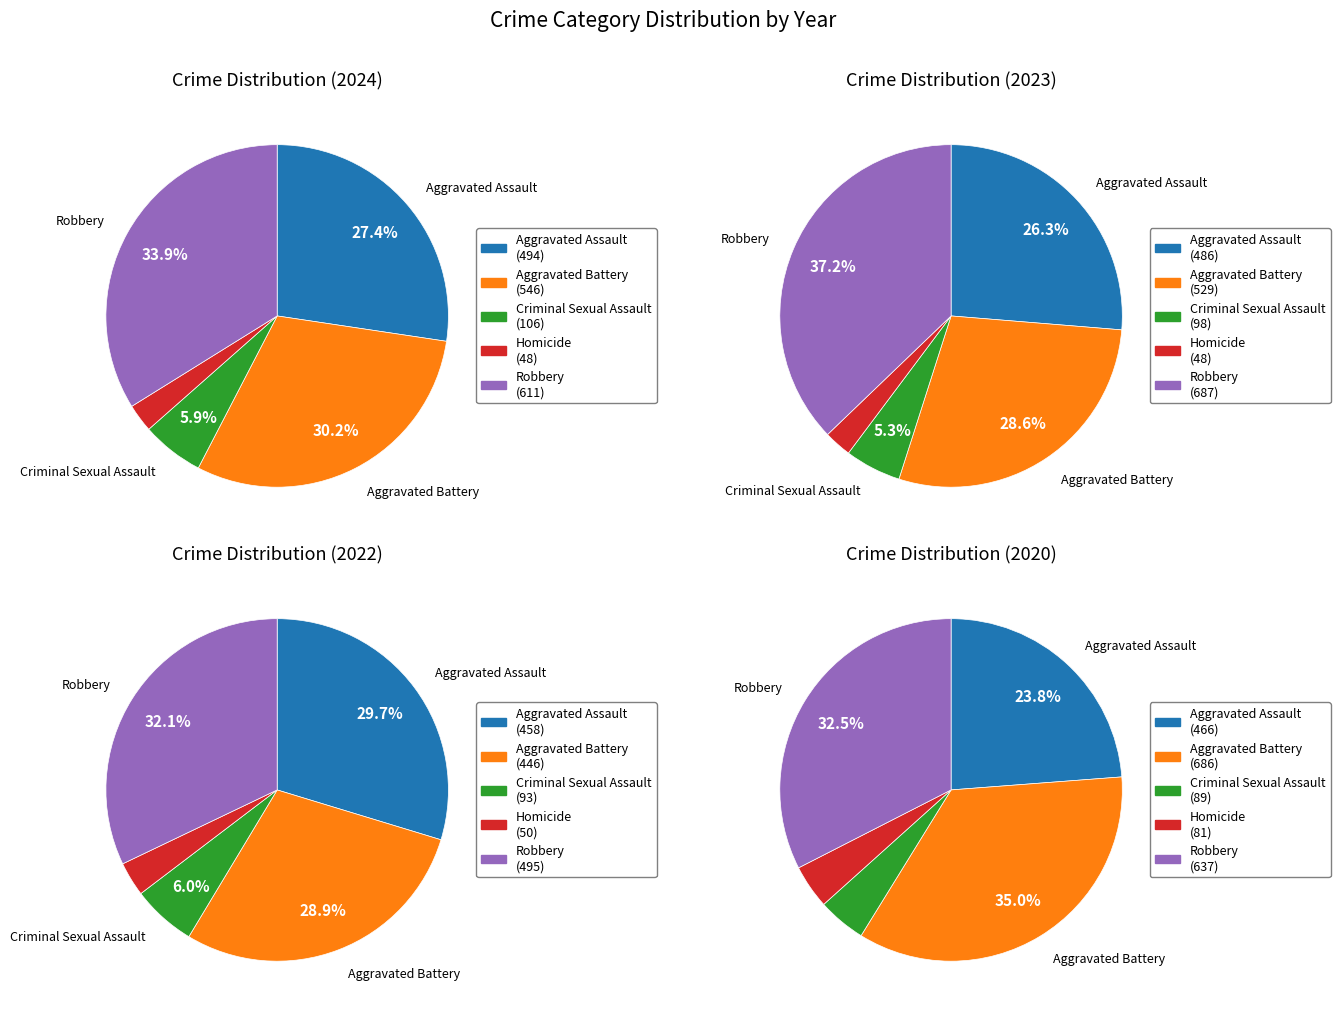

To the nearest percent, what portion does 4 represent?

34%